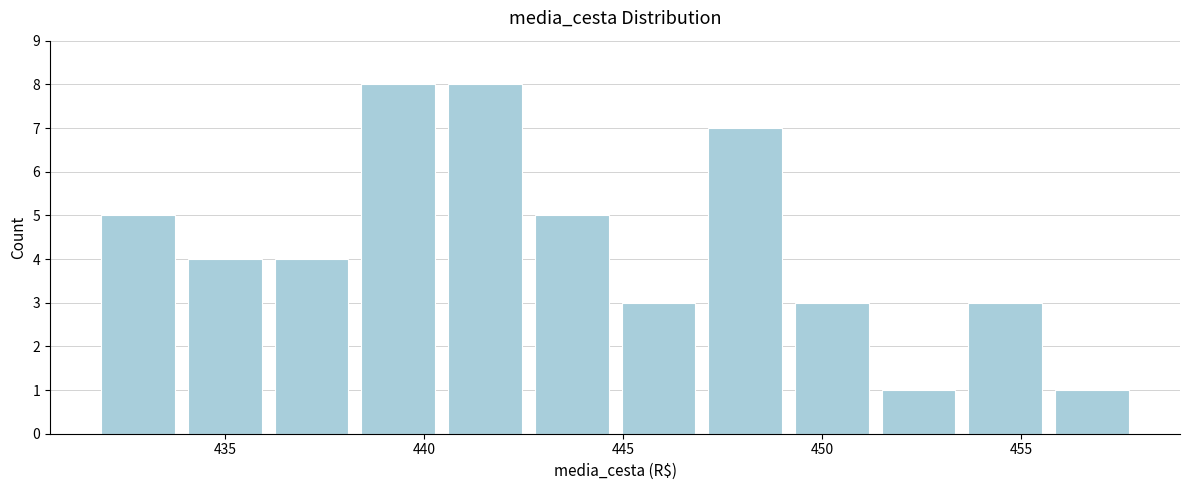

Reading left to right, transcribe this chart: for each bar, give the range it covers on the x-axis and its height. Neither the bar edges nor the heights are printed on the chart, so give them approximately, as read against the axes.

431.5 to 434.0: 5
434.0 to 436.0: 4
436.0 to 438.5: 4
438.5 to 440.5: 8
440.5 to 442.5: 8
442.5 to 445.0: 5
445.0 to 447.0: 3
447.0 to 449.0: 7
449.0 to 451.5: 3
451.5 to 453.5: 1
453.5 to 455.5: 3
455.5 to 458.0: 1